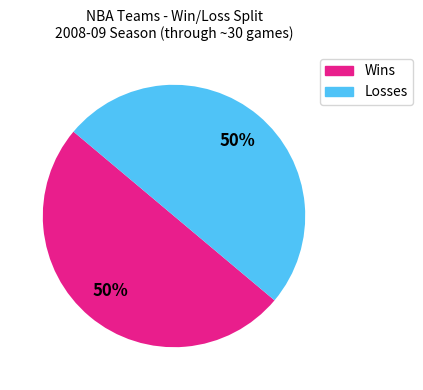

To the nearest percent, what is the average slice percentage?

50%